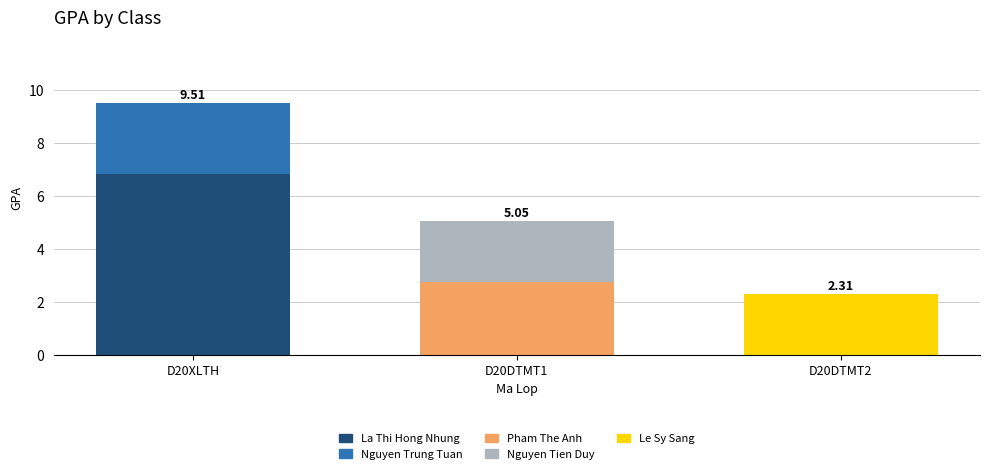

At which category is the sum across all series the highest?

D20XLTH